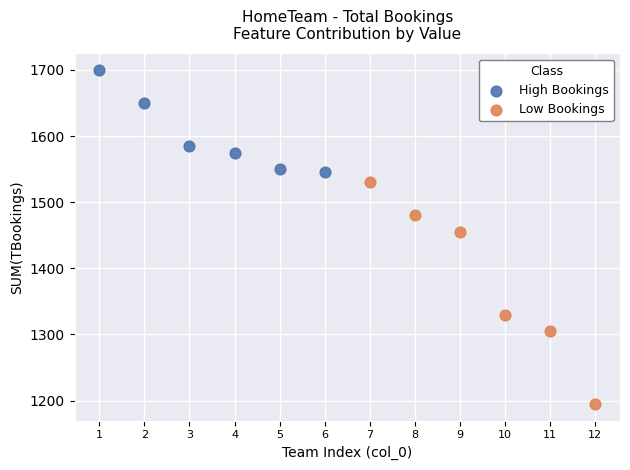

What are all the series names shown in the legend?

High Bookings, Low Bookings